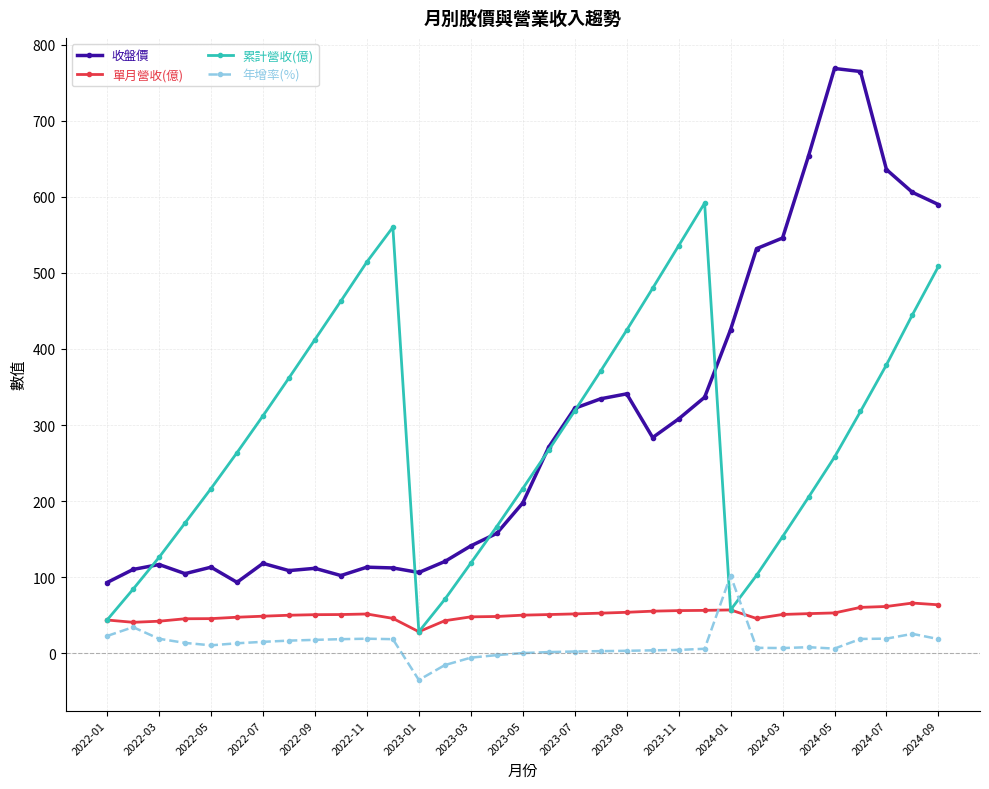

What is the sum of all 累計營收(億) values?

9543.6